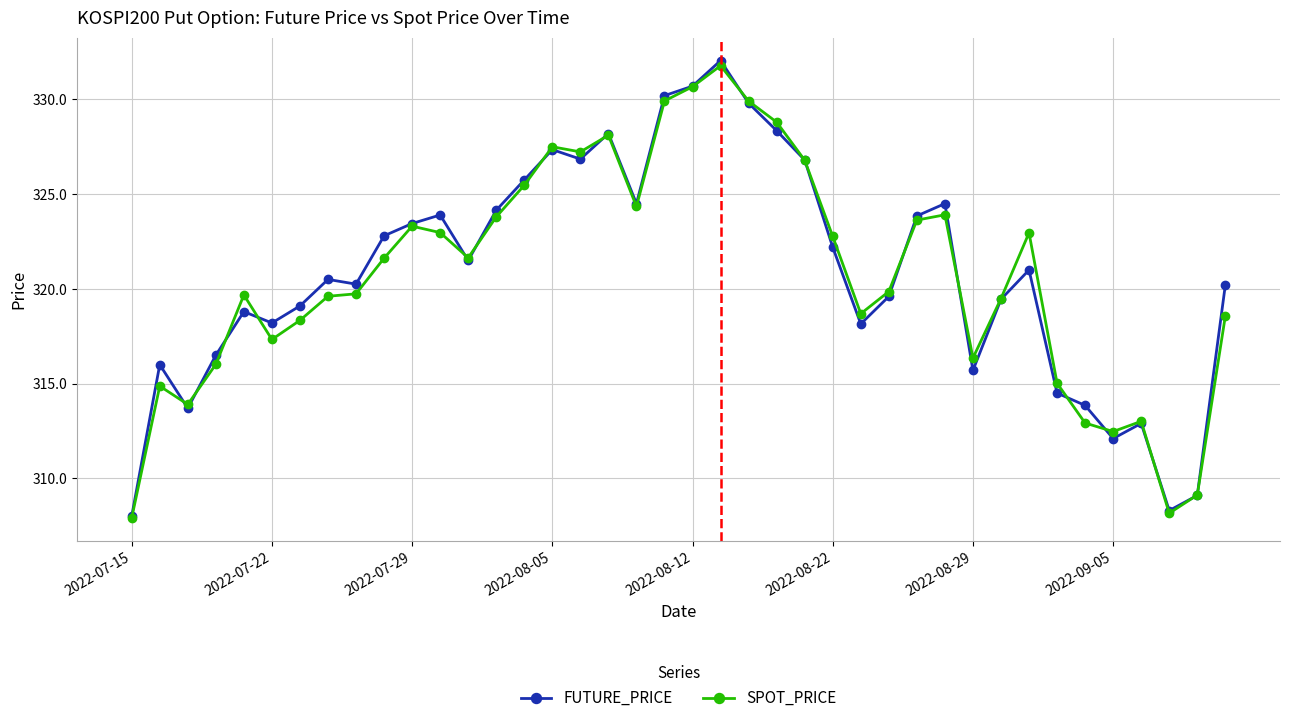

What are all the series names shown in the legend?

FUTURE_PRICE, SPOT_PRICE